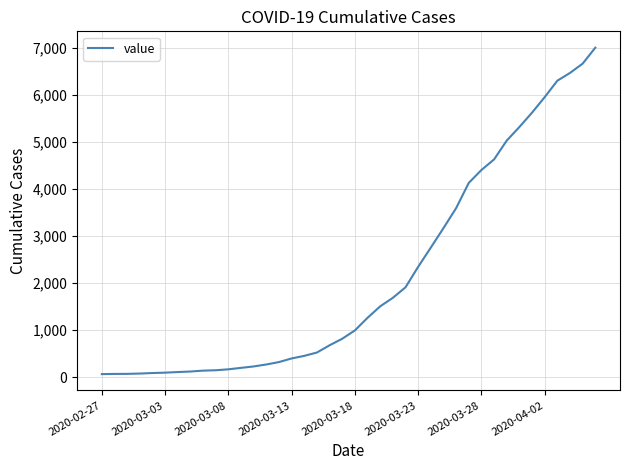

What is the difference between the maximum and minimum values?

6939